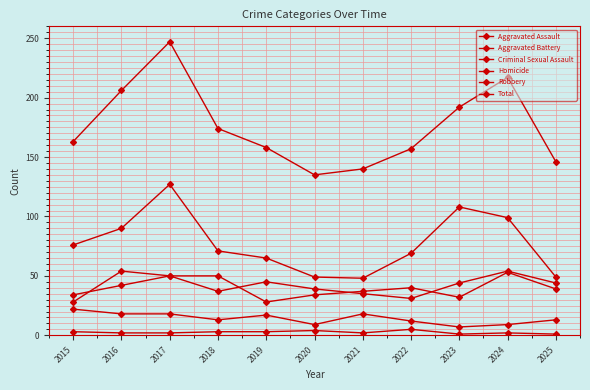

What value does the Aggravated Assault series have at 2018?

37